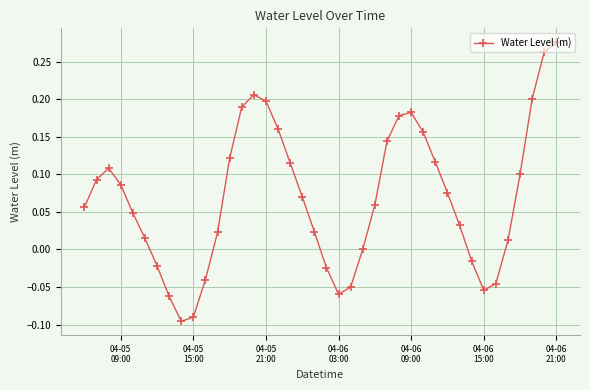

What is the difference between the maximum and minimum values?

0.4